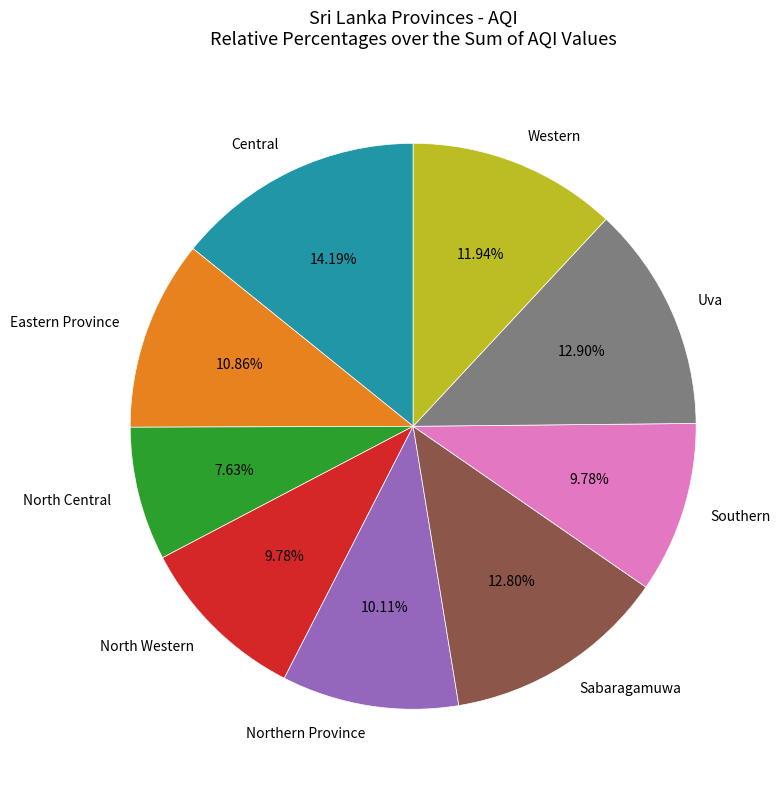

To the nearest percent, what portion does Eastern Province represent?

11%